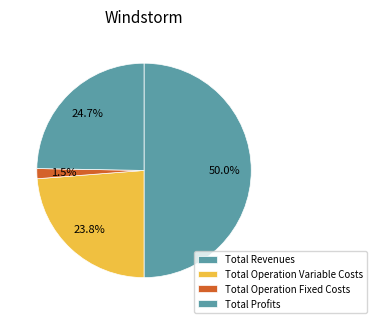

Which category has the biggest portion of the pie?

Total Revenues